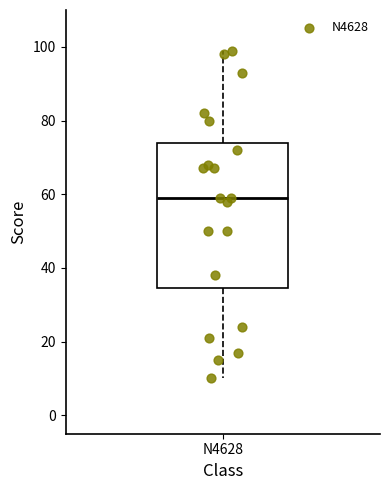

Transcribe this box plot: give where the median line is, the range the box spans, and where the two whiskers end, as read against the y-axis. The values are not printed on the chart, so give them approximately, as read against the axis.

median 60, box 34 to 74, whiskers 10 to 100